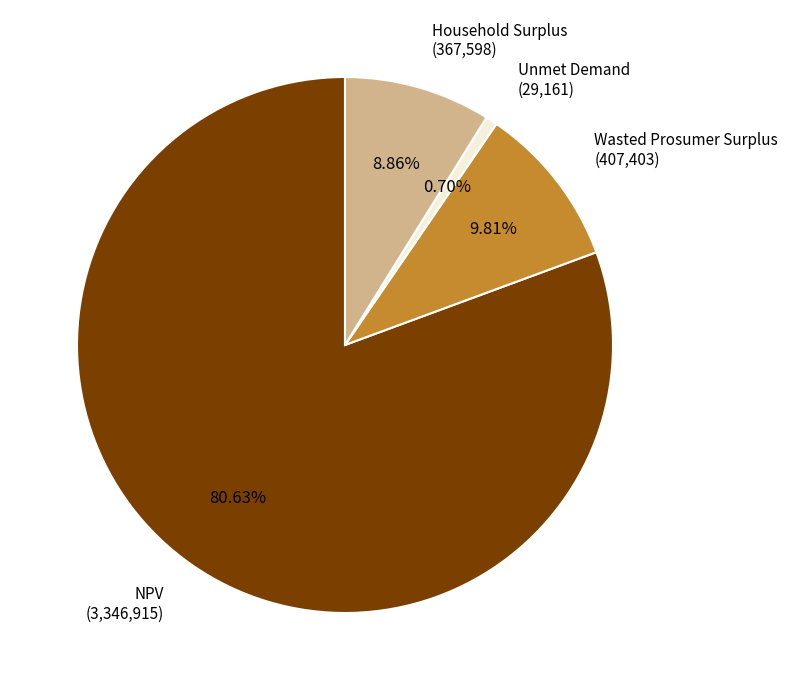

Count the number of slices in the pie.

4